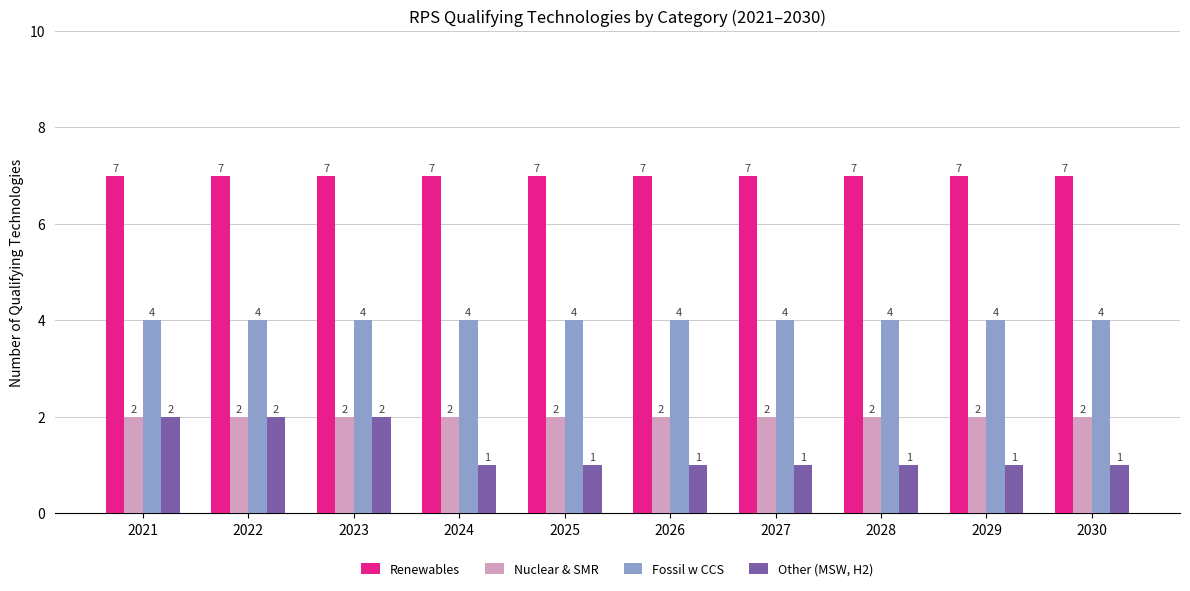

What is the average value of the Other (MSW, H2) series?

1